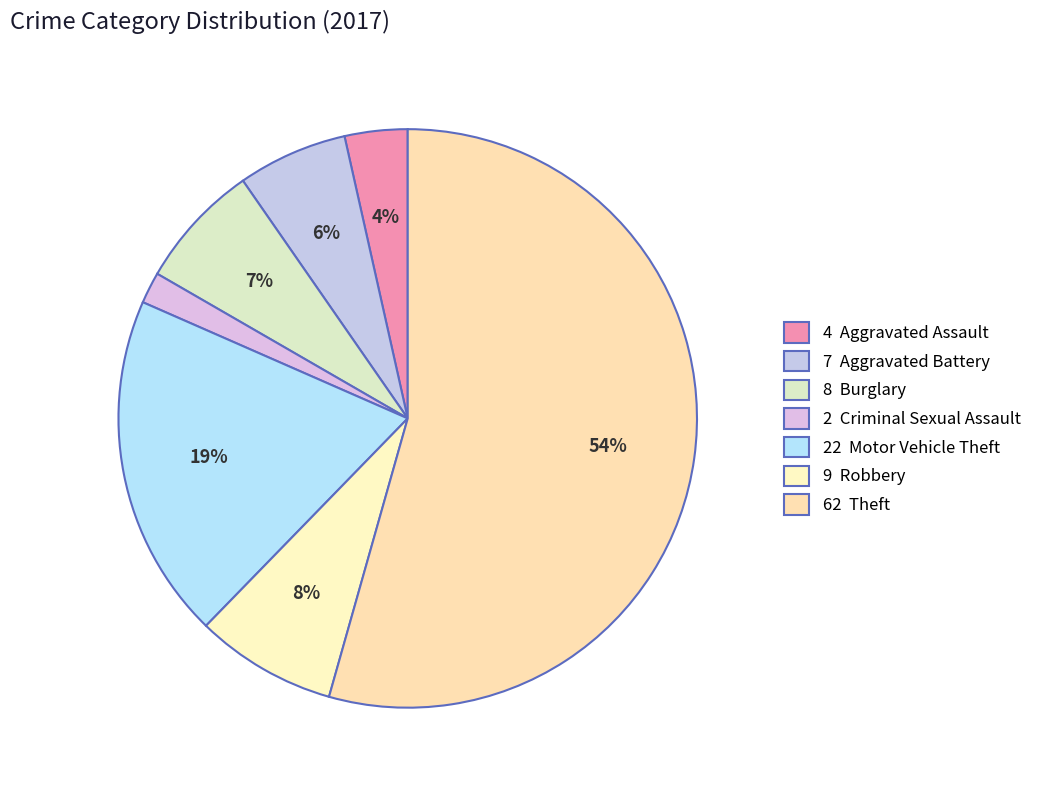

How many segments does this pie chart have?

7